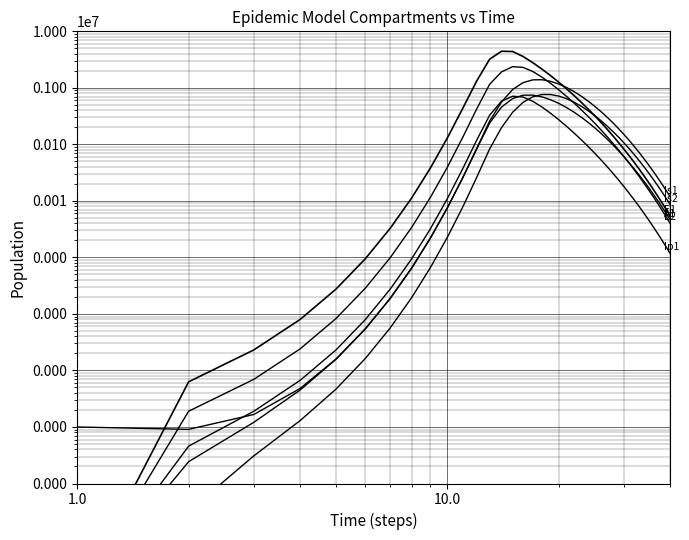

Rank the series by their maximum value, from highest to lowest.

E1, E2, Is1, Is2, A1, Ip1